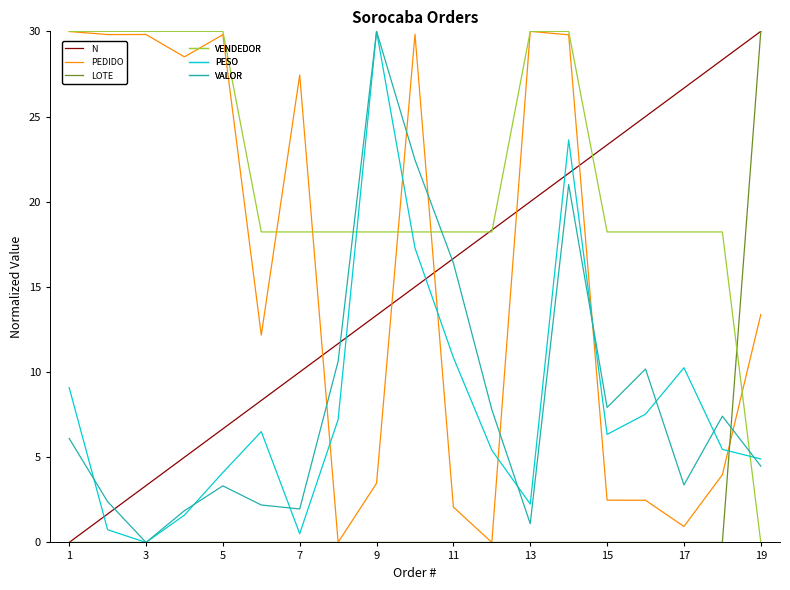

What is the greatest value displayed?

30.0